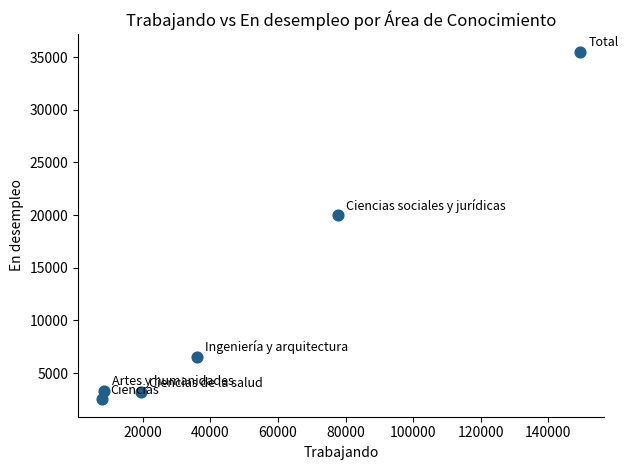

What Y value in the scatter plot is closest to 19016?

19967